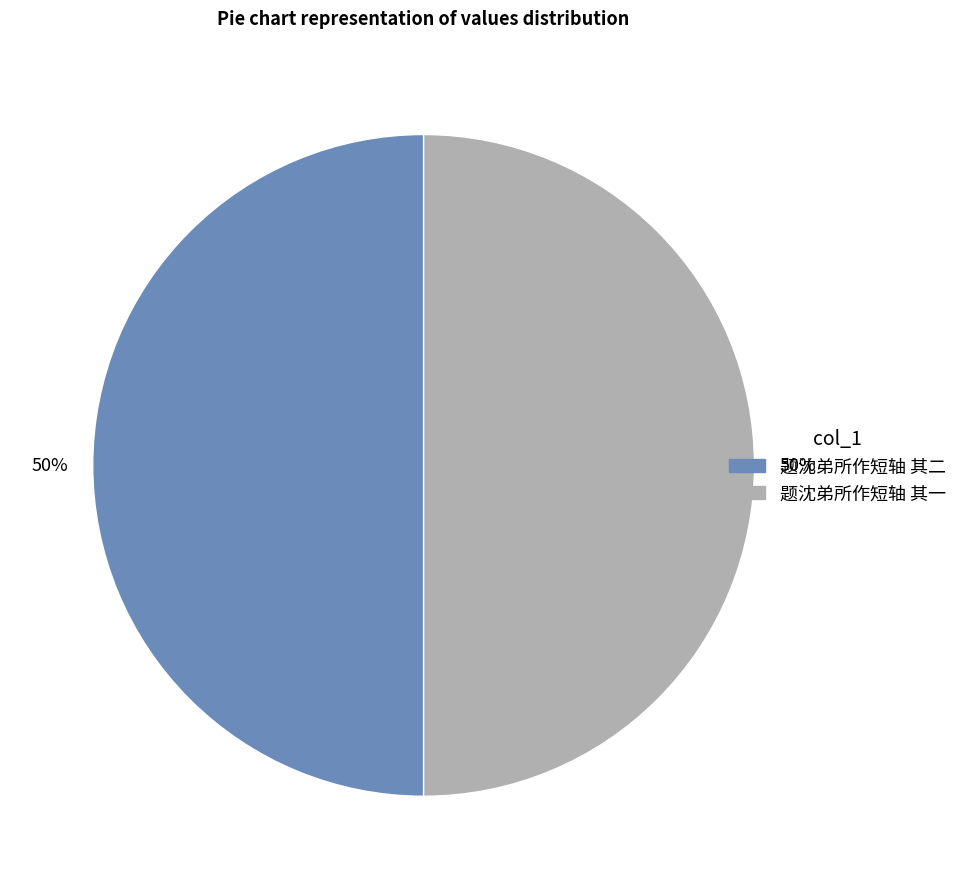

To the nearest percent, what is the combined percentage of 题沈弟所作短轴 其一 and 题沈弟所作短轴 其二?

100%